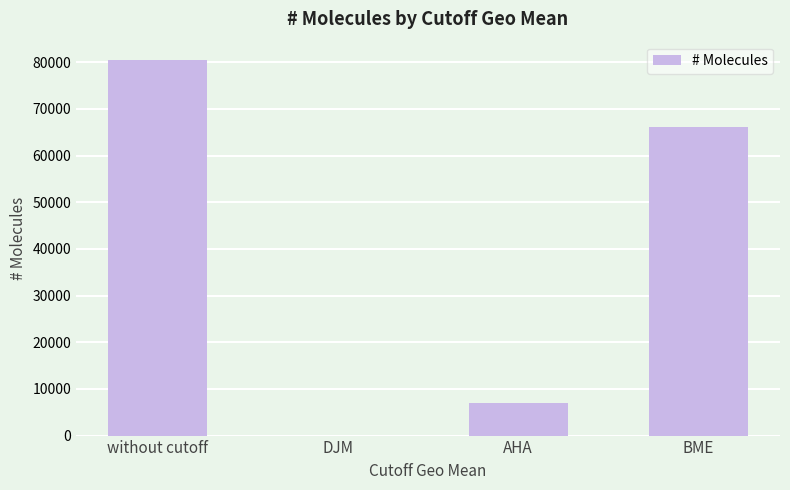

Is it true that the value at BME is 116587?

False